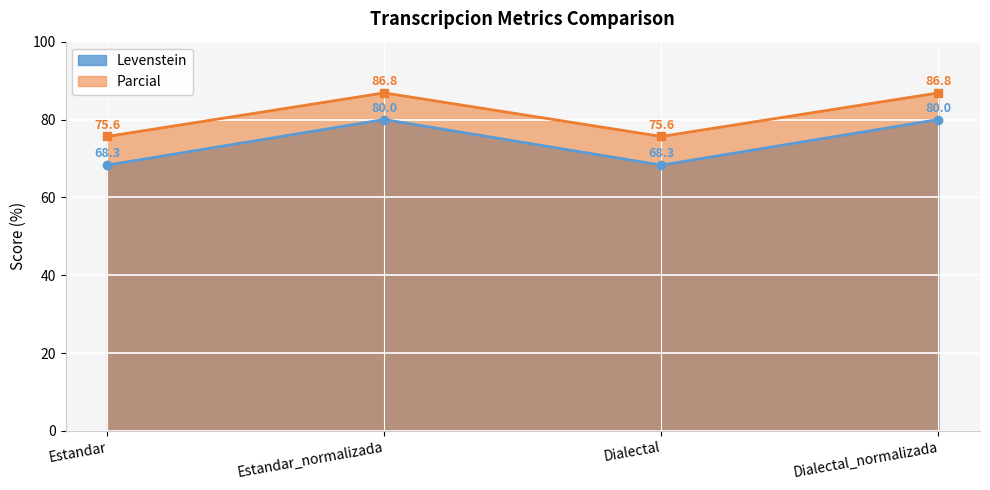

What is the spread (max minus min) of values at Estandar?

7.4